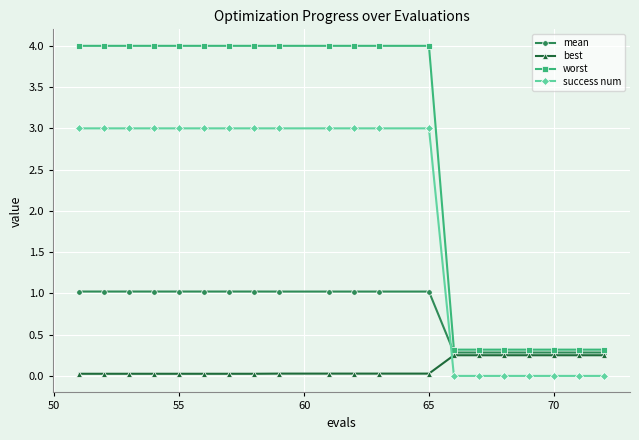

How many intersections are there between success num and mean?

1